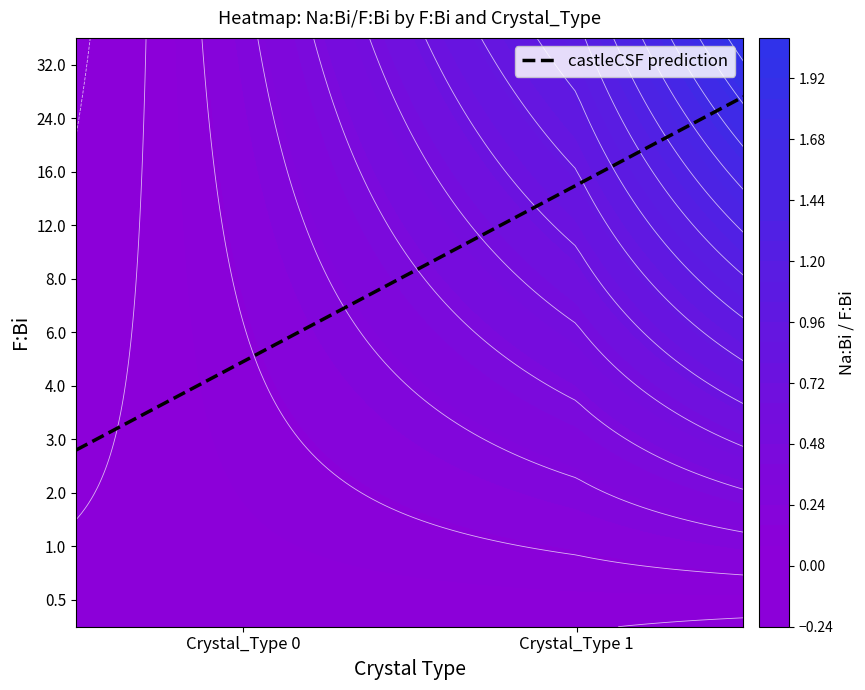

What is the difference between the highest and lowest values at 1?

11.9